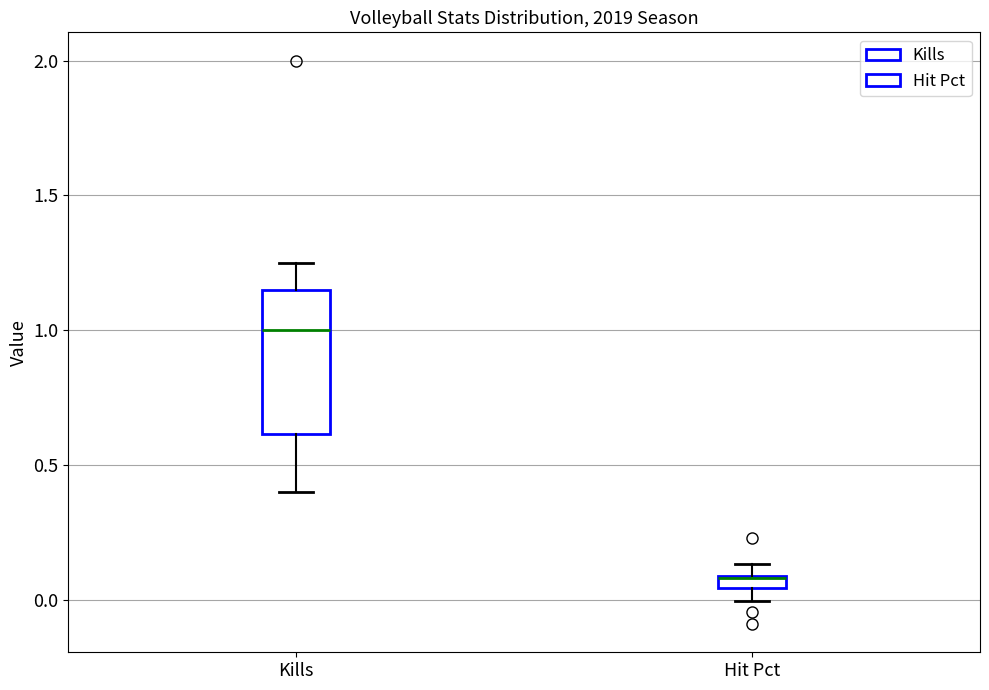

Where does the median line of the box for Kills sit on the y-axis? The values are not printed on the chart, so give them approximately, as read against the axis.

1.00